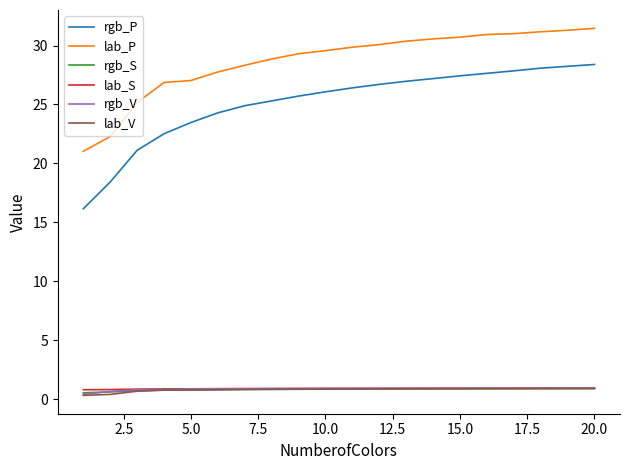

True or false: lab_P and lab_S cross at least once.

False